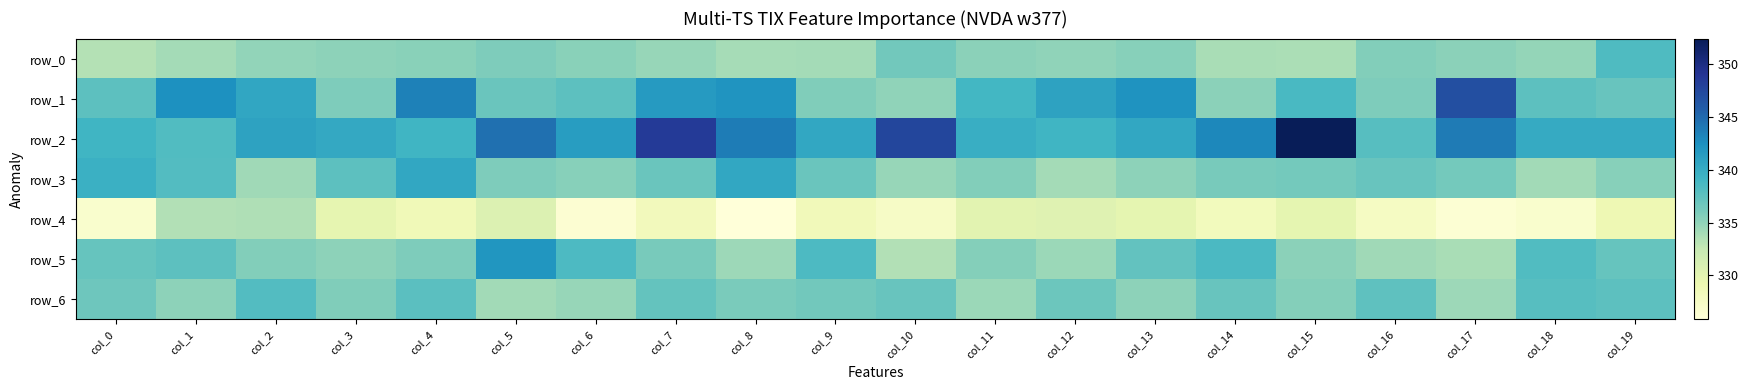

Between col_10 and col_15, which series saw the biggest shift?

row_2